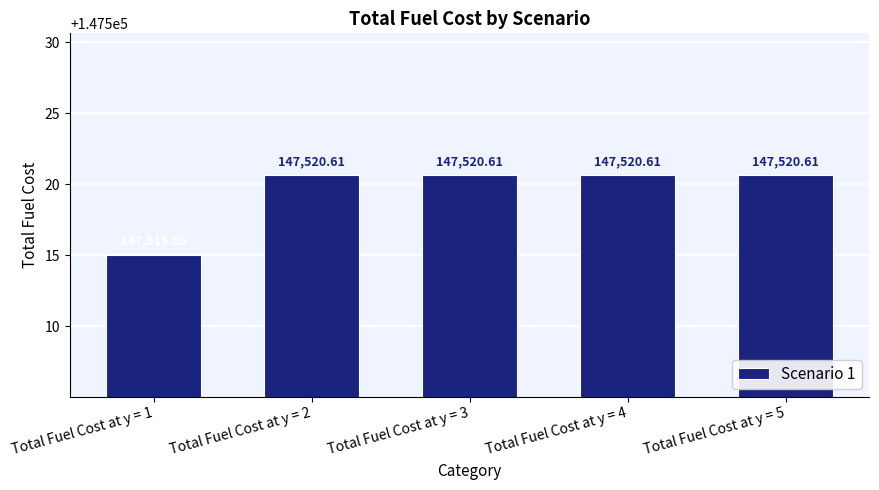

Which label corresponds to the smallest value in the chart?

Total Fuel Cost at y = 1